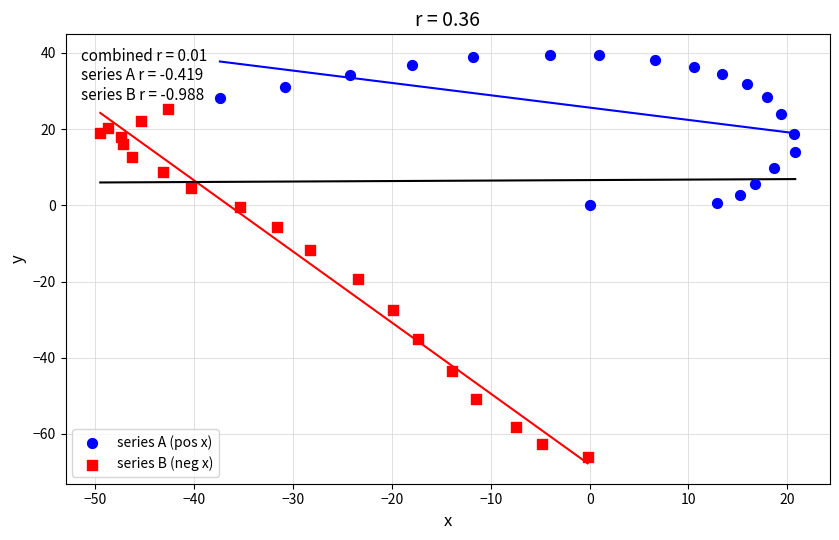

Which series reaches the minimum Y coordinate?

series B (neg x)